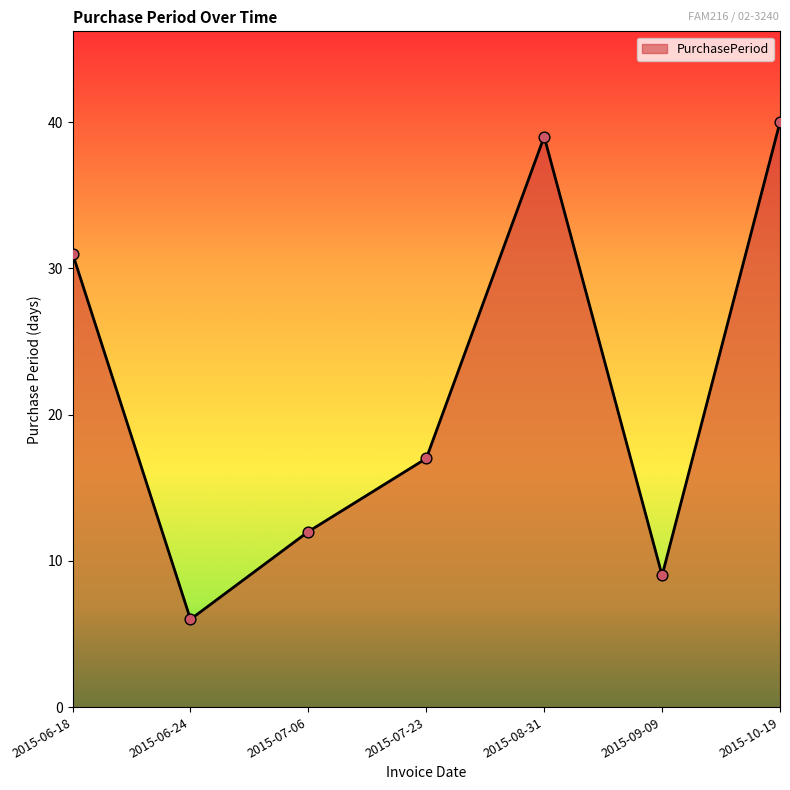

What is the change in value from 2015-06-24 to 2015-07-06?

+6